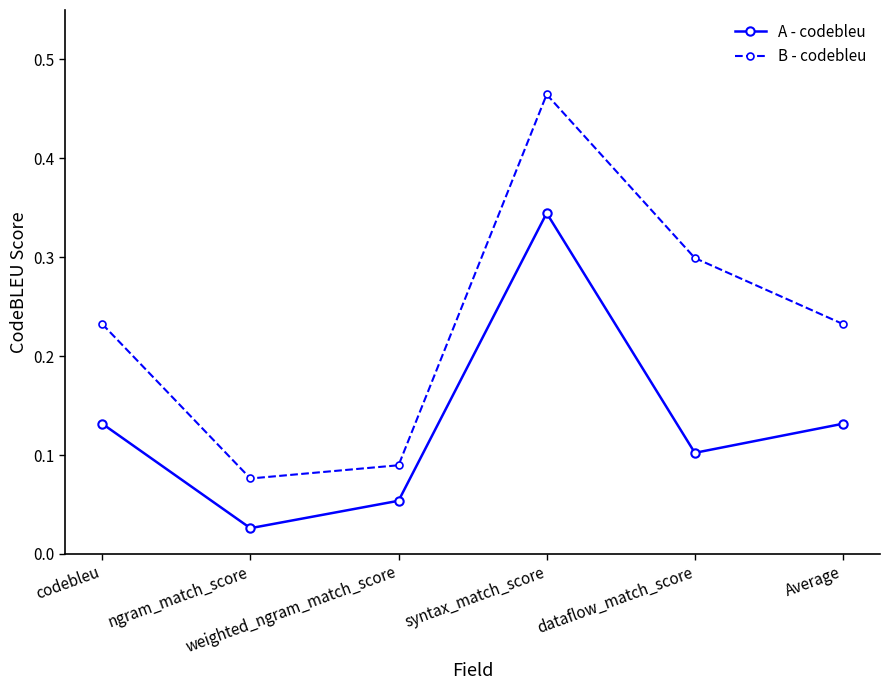

How many data points does each series have?

6